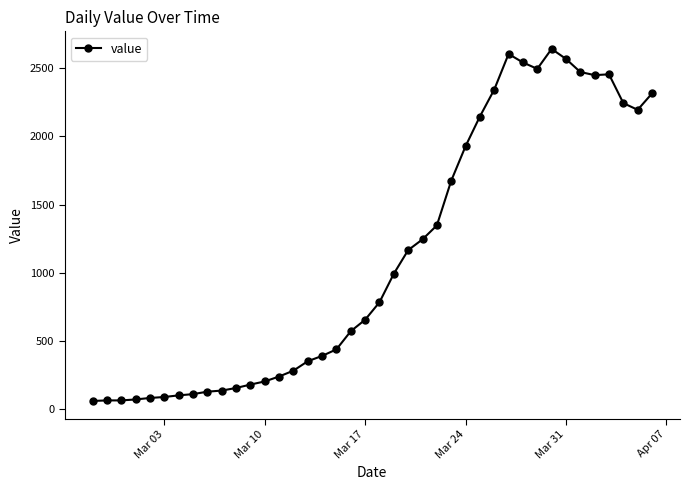

How many lines are shown in the chart?

1